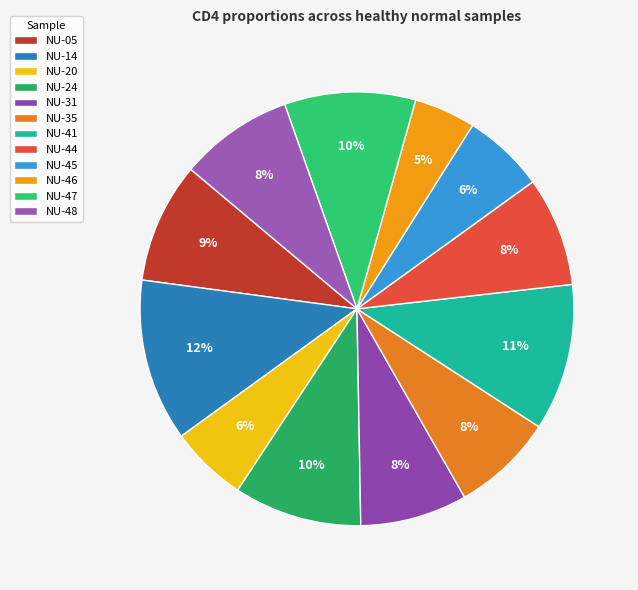

Does NU-48 account for over 50% of the chart?

No